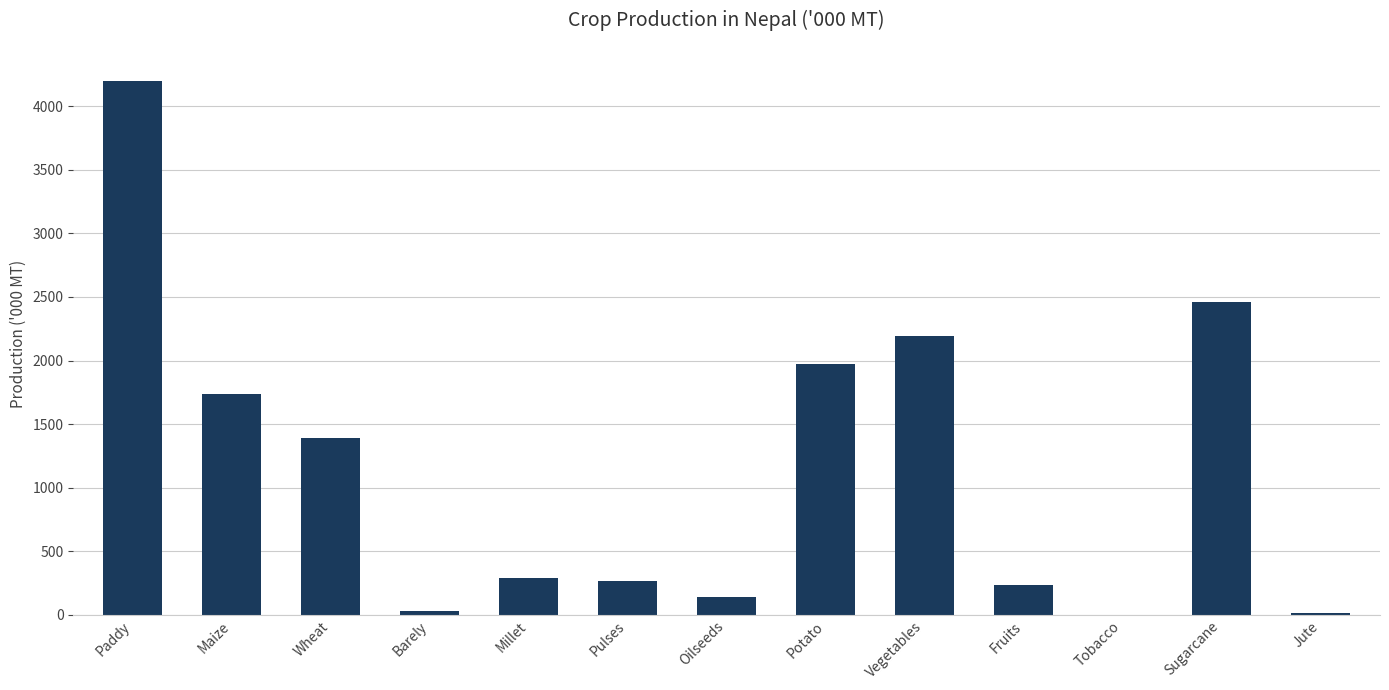

True or false: the data shows 4201.0 at Paddy.

True